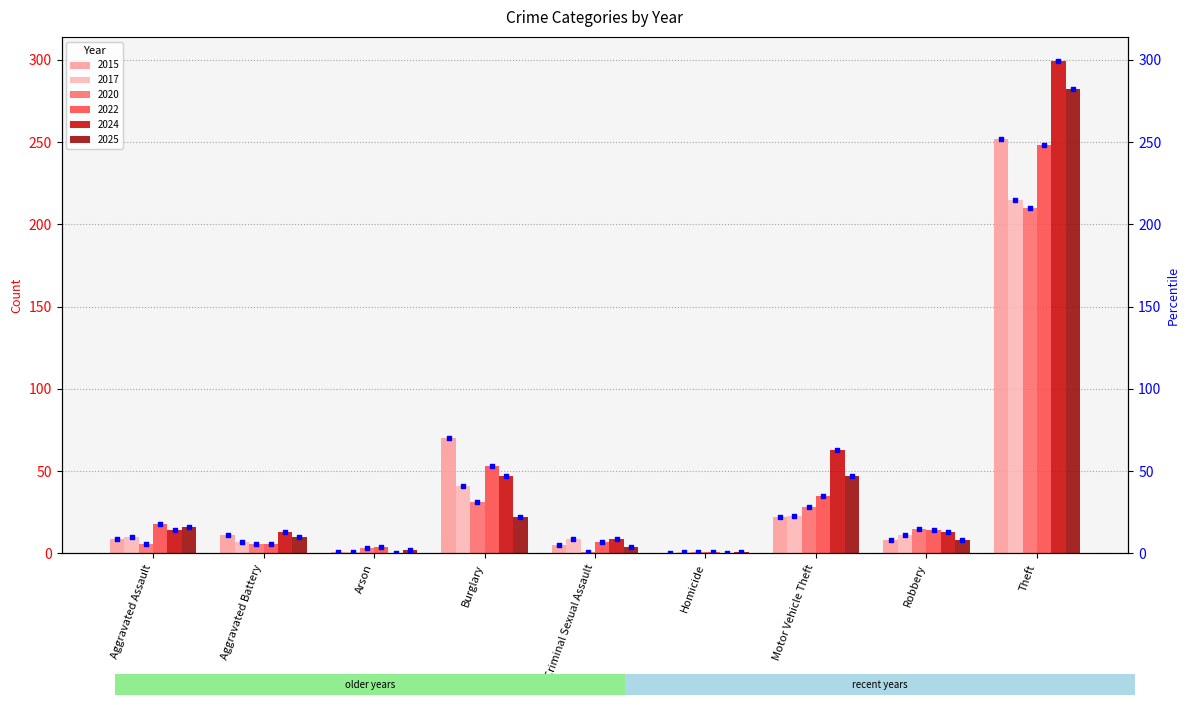

What is the total value across all series at Homicide?

4